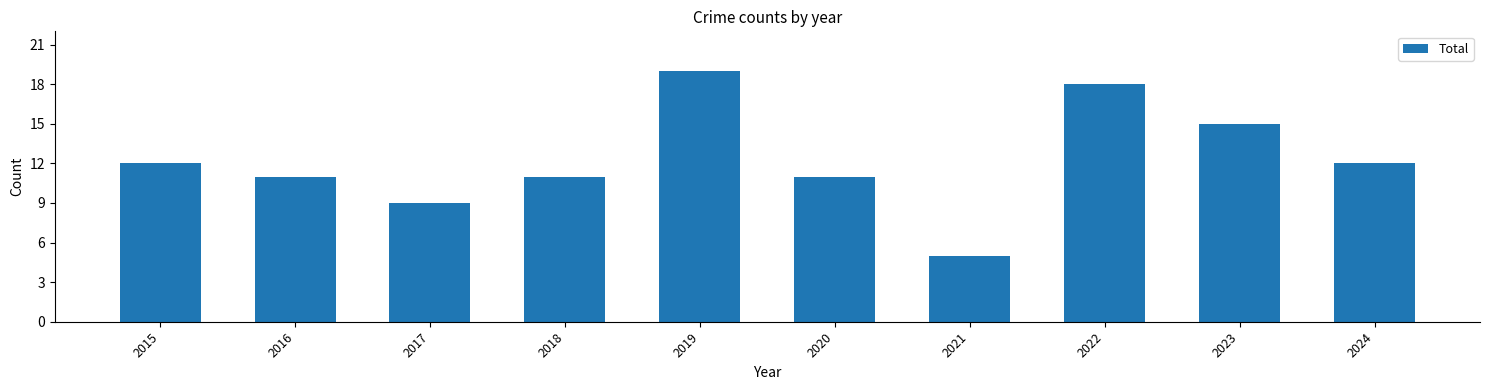

Reading left to right, what are all the values shown in this chart?

12	11	9	11	19	11	5	18	15	12